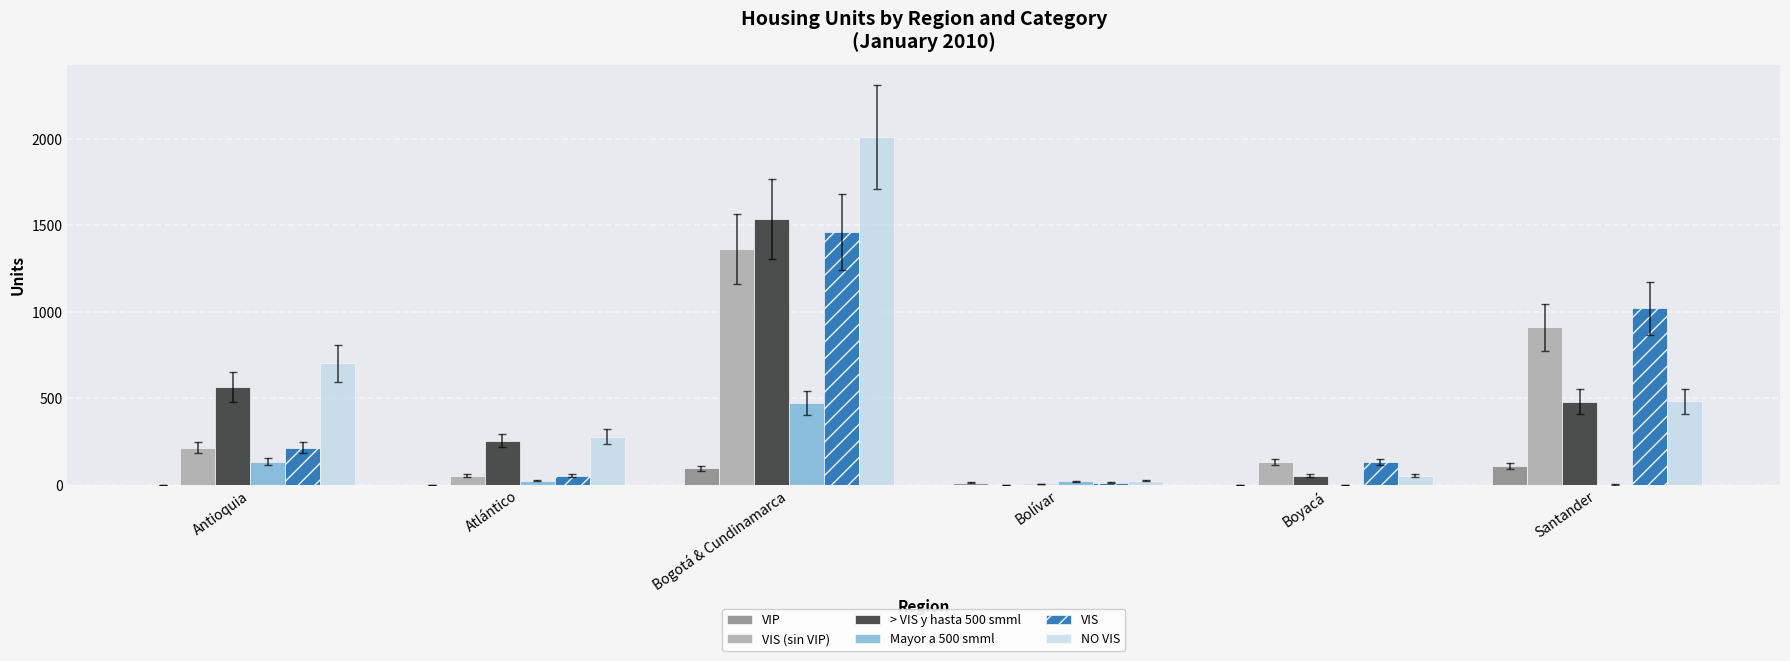

Is the value of VIP at Santander greater than the value of VIS (sin VIP) at Bolívar?

Yes